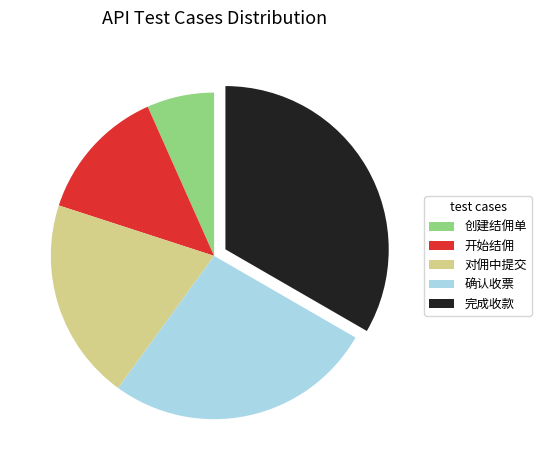

Combined, do 对佣中提交 and 创建结佣单 account for over 50%?

No